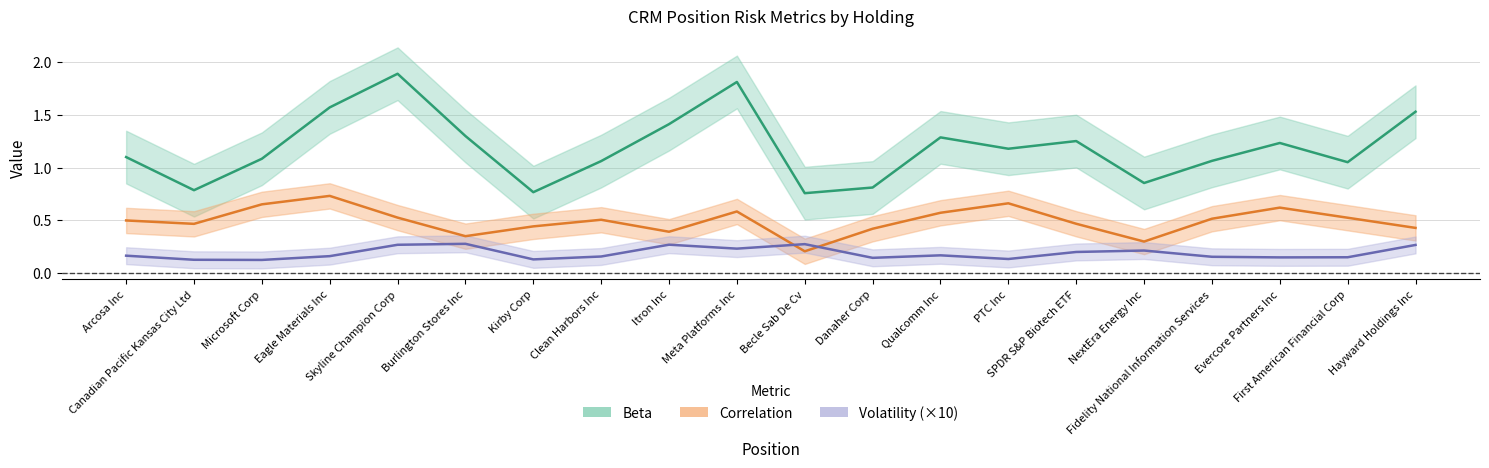

At how many categories does at least one series exceed 1?

15